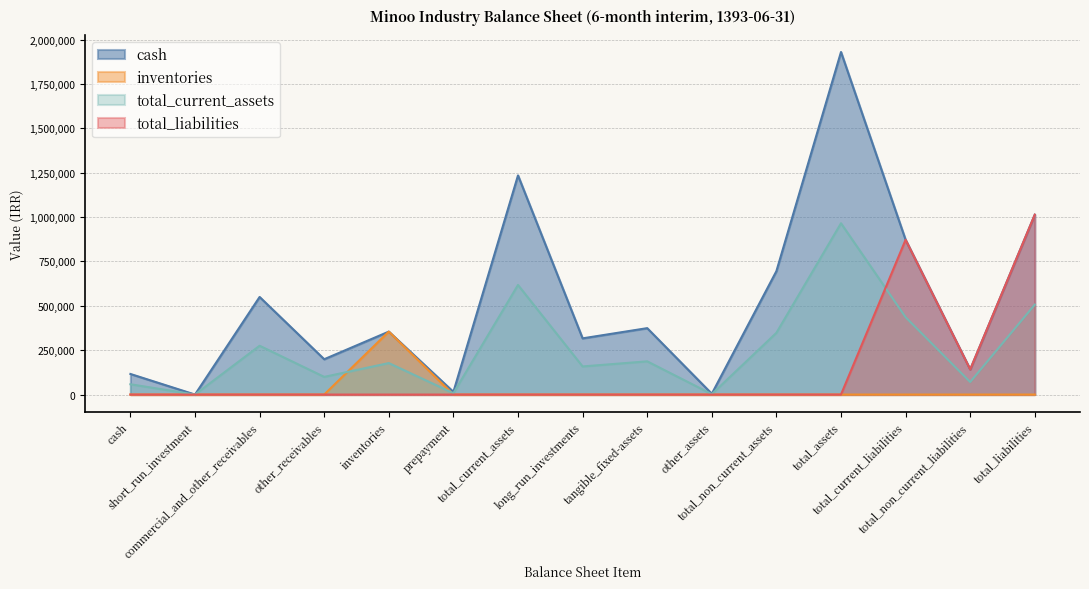

Which category has the lowest value across all series?

short_run_investment